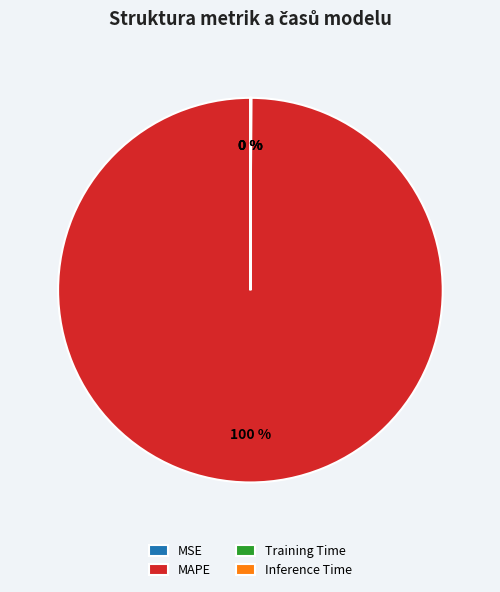

To the nearest percent, what is the average slice percentage?

25%